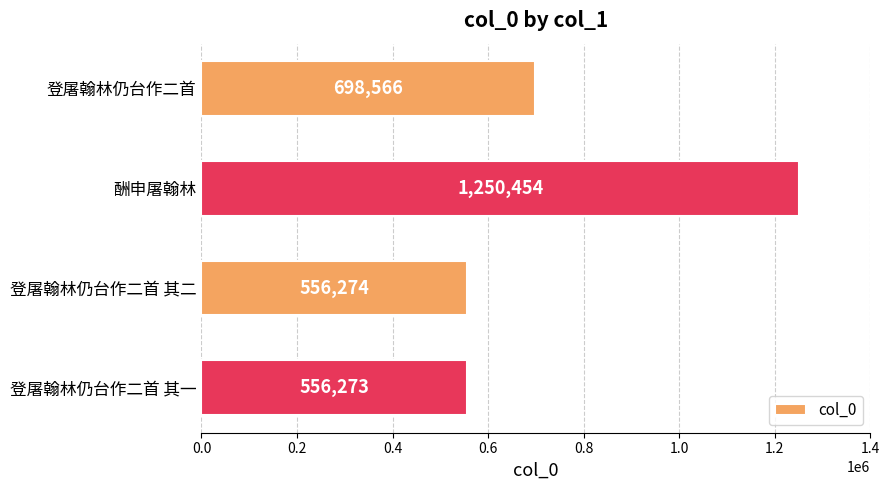

Are the bars horizontal?

Yes